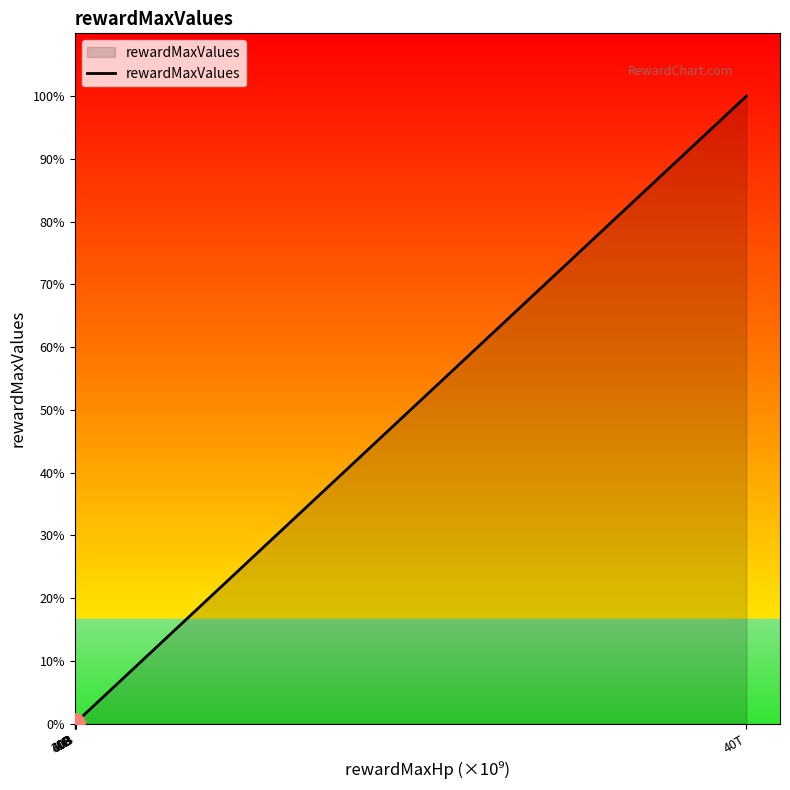

Is this an area chart (filled region under the line)?

Yes